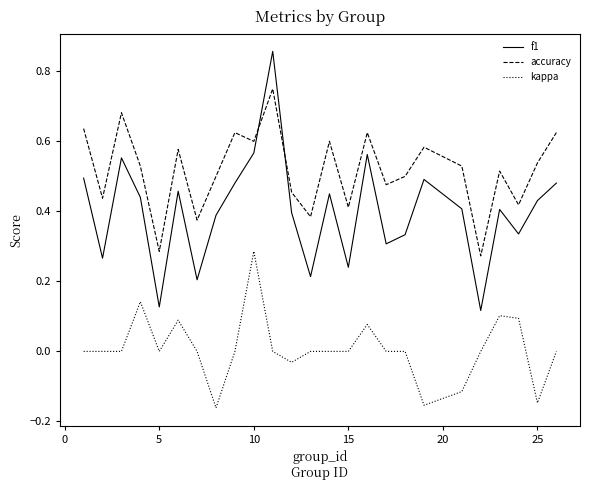

True or false: f1 and accuracy cross at least once.

True